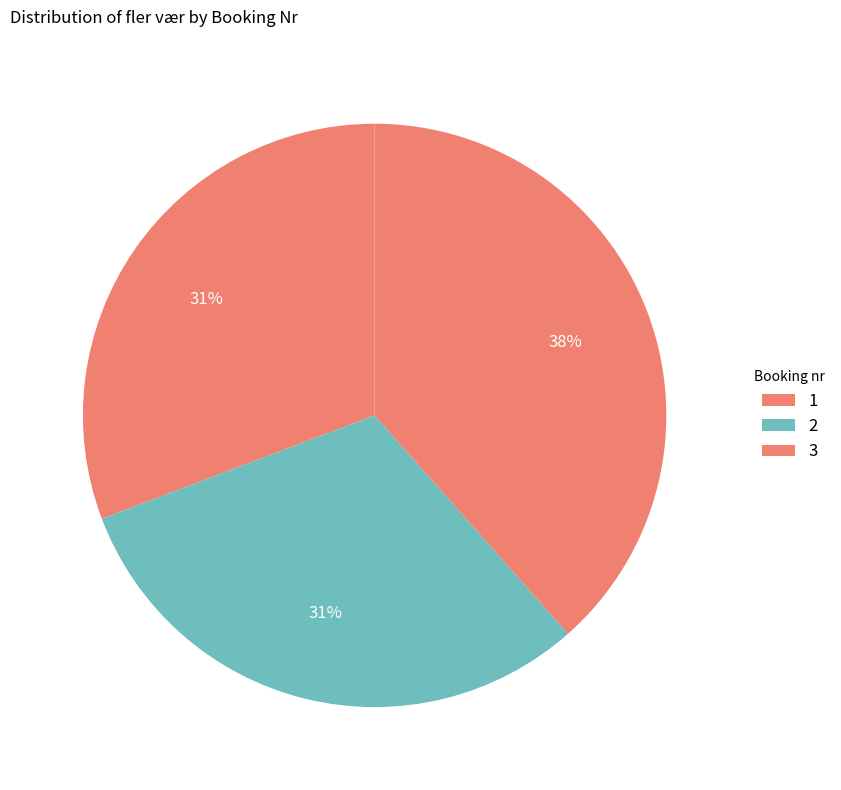

Combined, what portion of the pie is 1 and 3?

69.2%